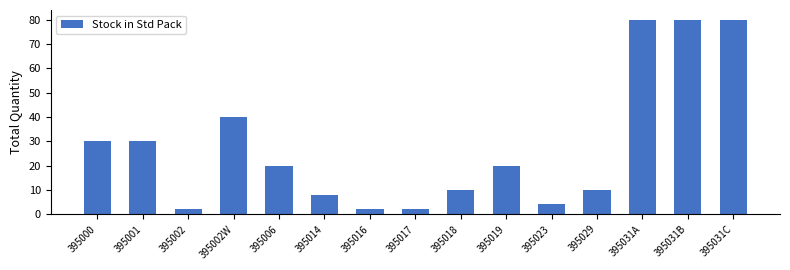

Is it true that the value at 395002W is 40?

True